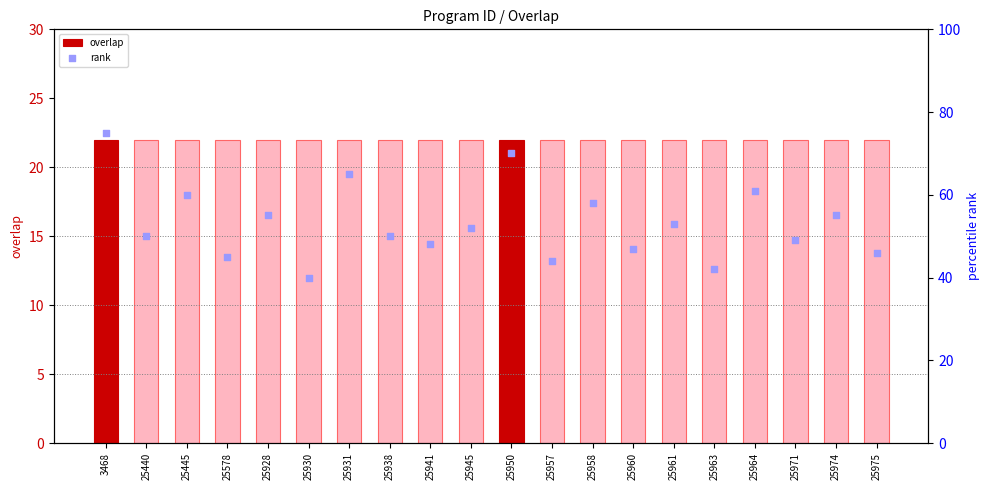

Is the value of rank at 25938 greater than the value of overlap at 25971?

Yes